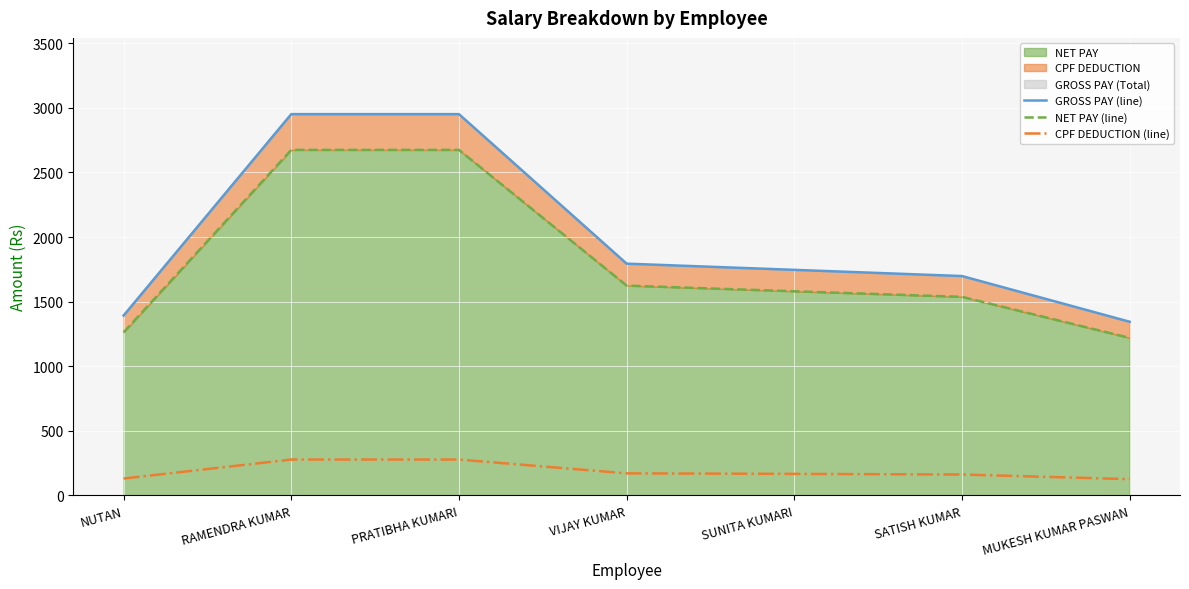

What is the sum of the GROSS PAY (line) values at RAMENDRA KUMAR and PRATIBHA KUMARI?

5904